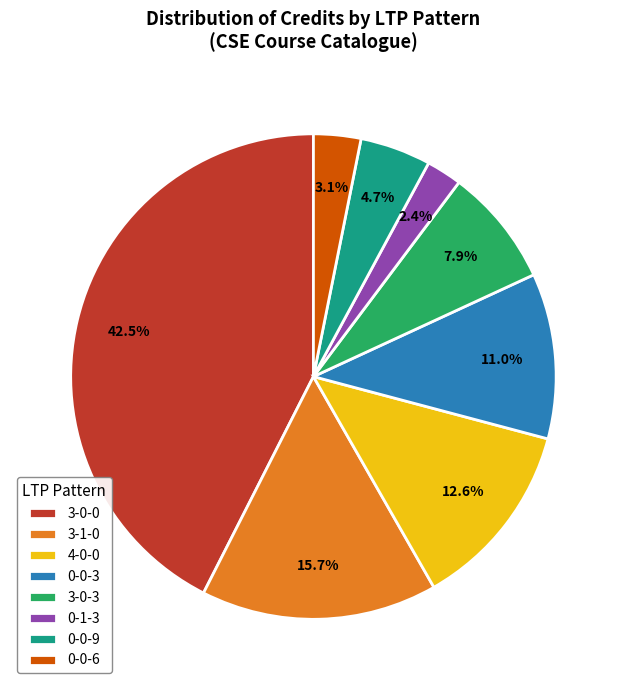

Rank the categories by value from highest to lowest.

3-0-0, 3-1-0, 4-0-0, 0-0-3, 3-0-3, 0-0-9, 0-0-6, 0-1-3